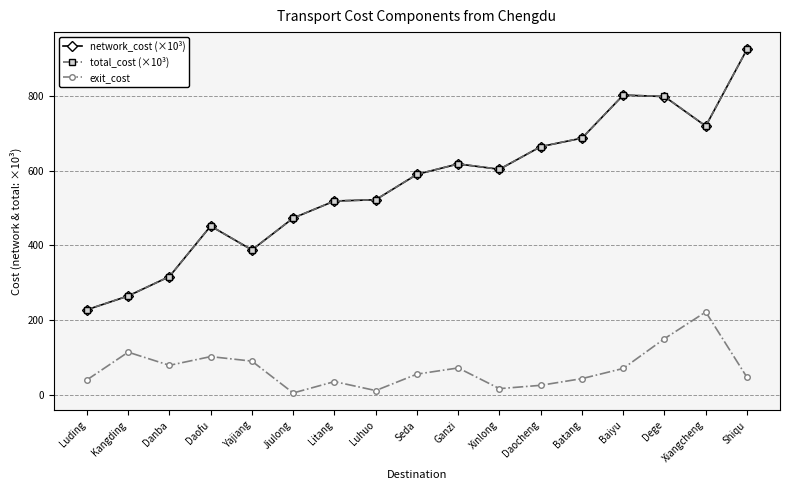

Between Yajiang and Batang, which series saw the biggest shift?

network_cost (×10³)